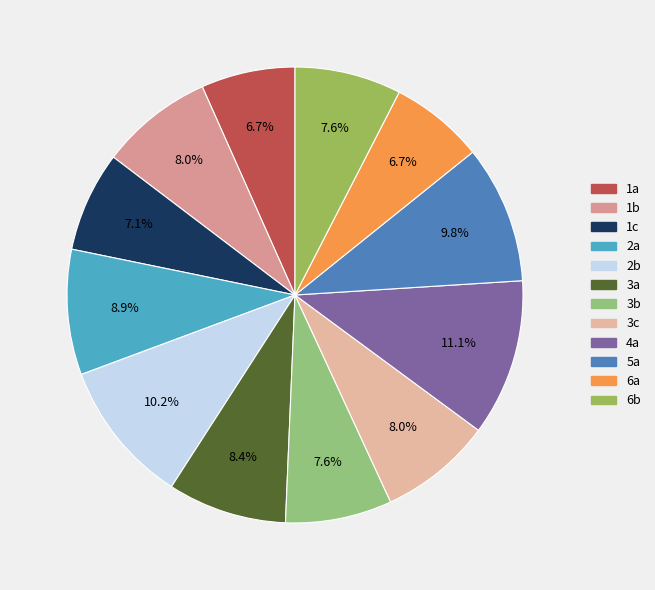

True or false: 1b accounts for 8% of the total.

True